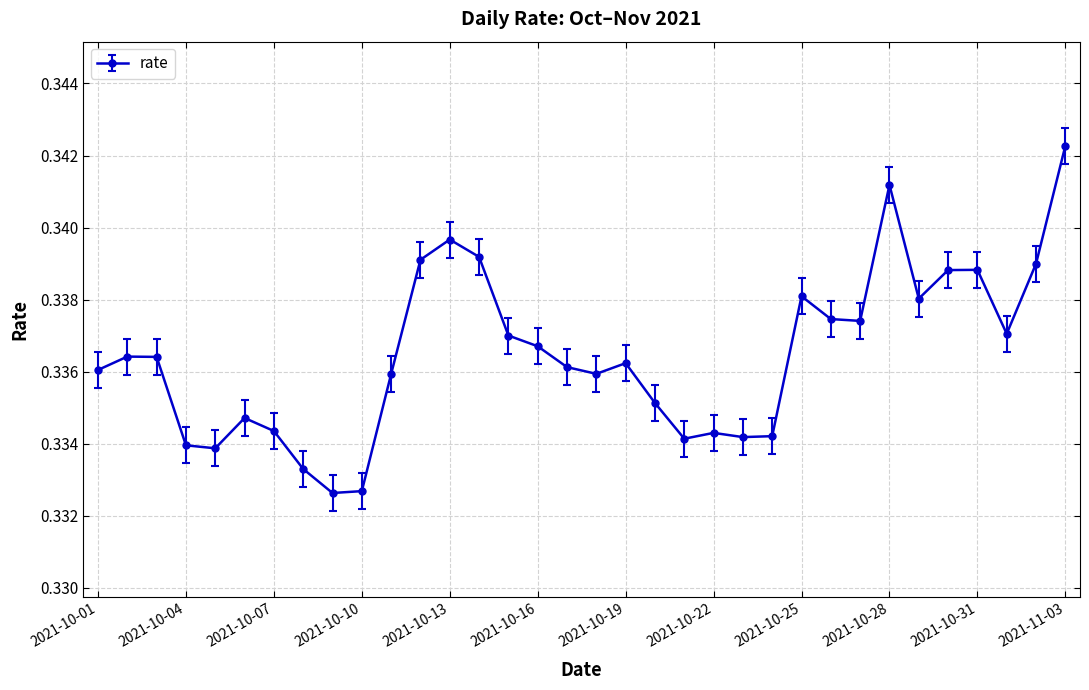

How many values are between 0 and 1?

34